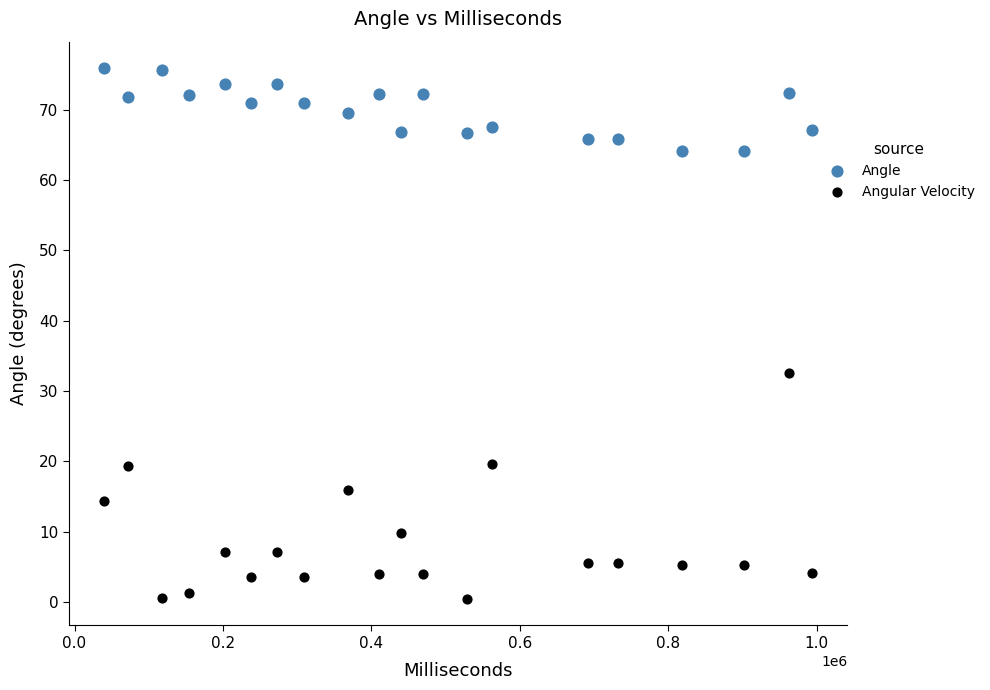

Which series has the widest spread of Y values?

Angular Velocity